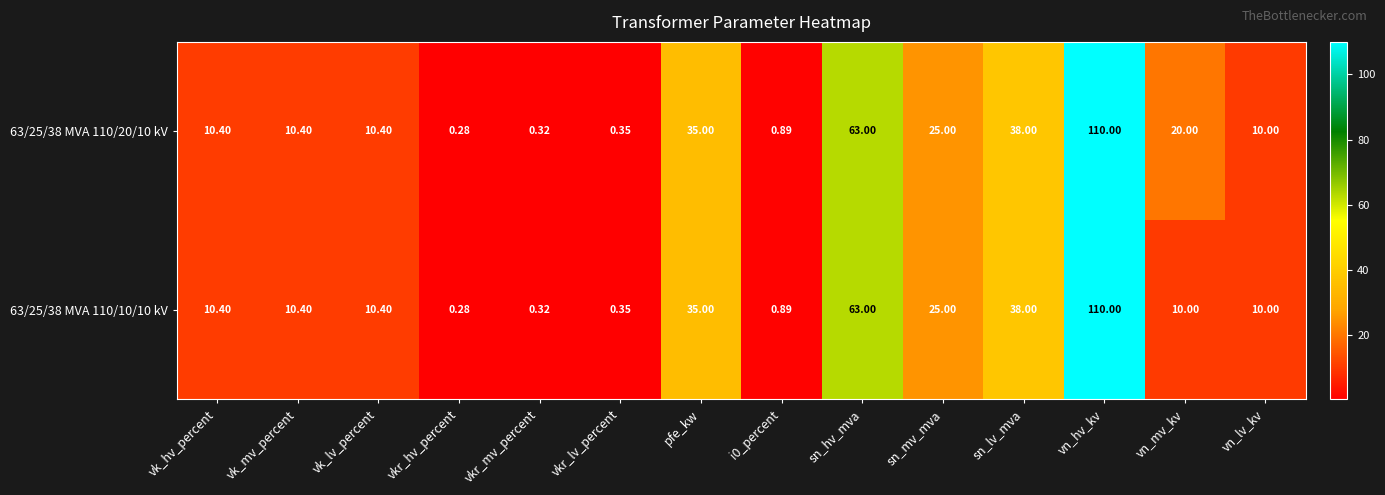

At which label does 63/25/38 MVA 110/10/10 kV first exceed 10?

vk_hv_percent